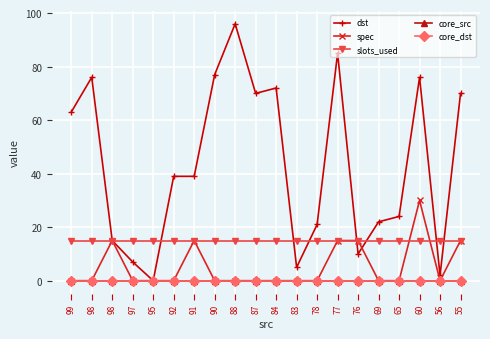

Is this an area chart (filled region under the line)?

No